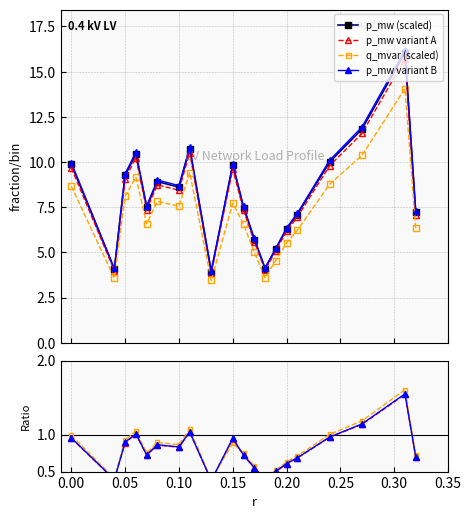

True or false: p_mw (scaled) and p_mw variant A cross at least once.

False